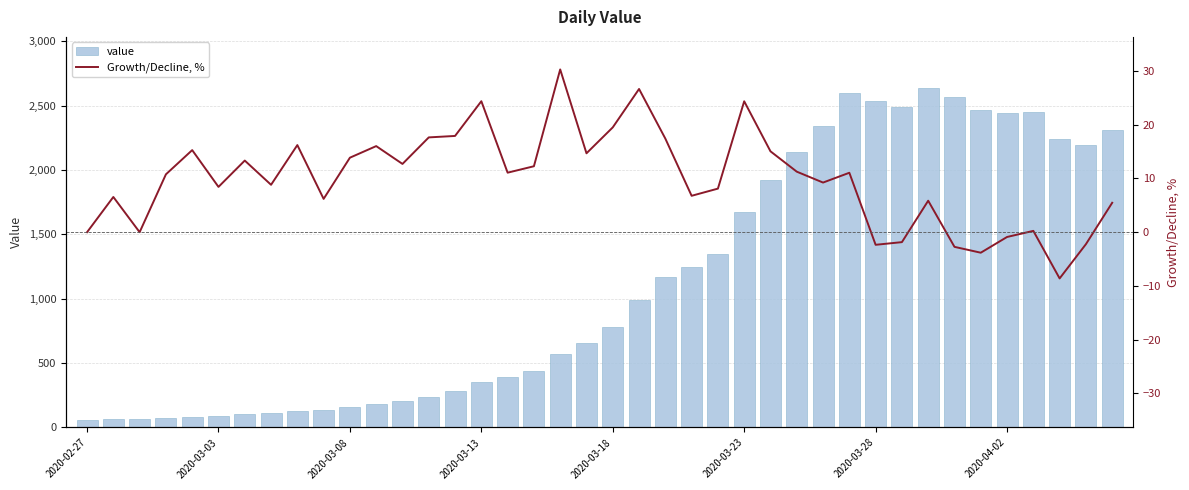

Where does the value series first go above 784?

21